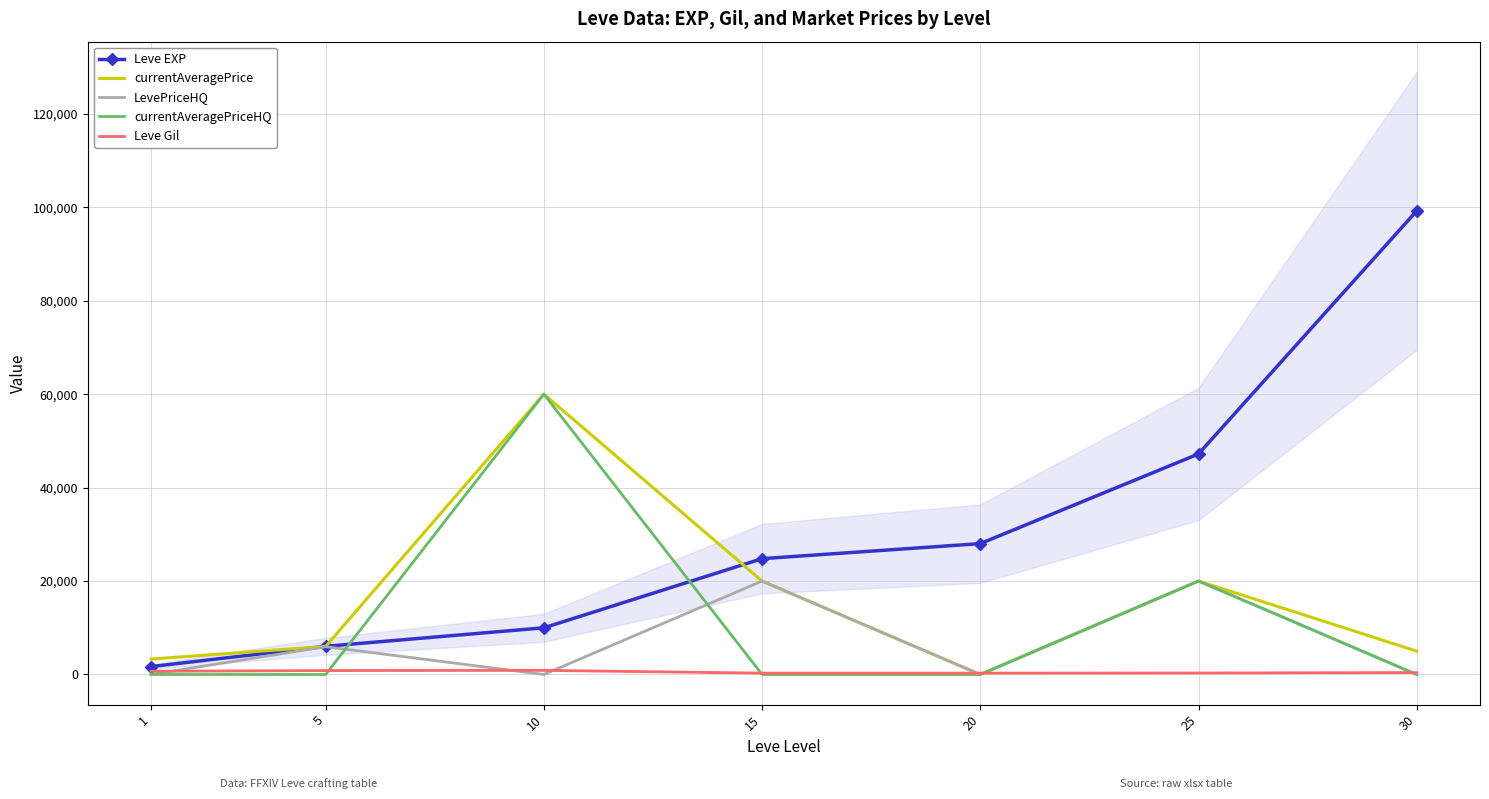

Reading left to right, what are all the values shown in this chart?

Leve EXP: 1690	6030	9990	24790	28010	47200	99220
currentAveragePrice: 3307	6000	60000	20000	0	20000	5000
LevePriceHQ: 0	5950	0	20000	0	20000	0
currentAveragePriceHQ: 0	0	60000	0	0	20000	0
Leve Gil: 690	840	880	293	293	317	413